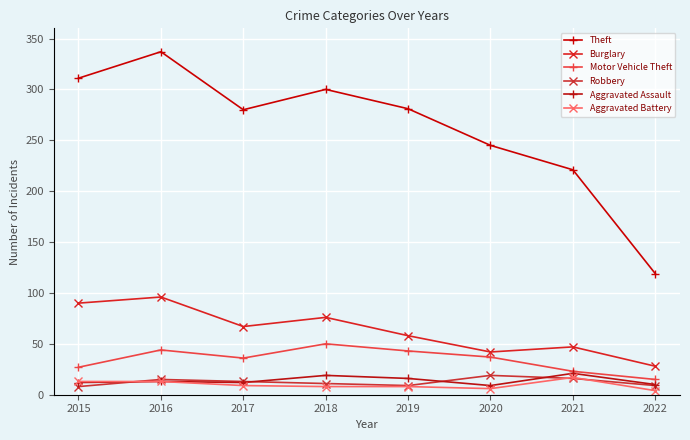

Is it true that Motor Vehicle Theft equals 27 at 2015?

True